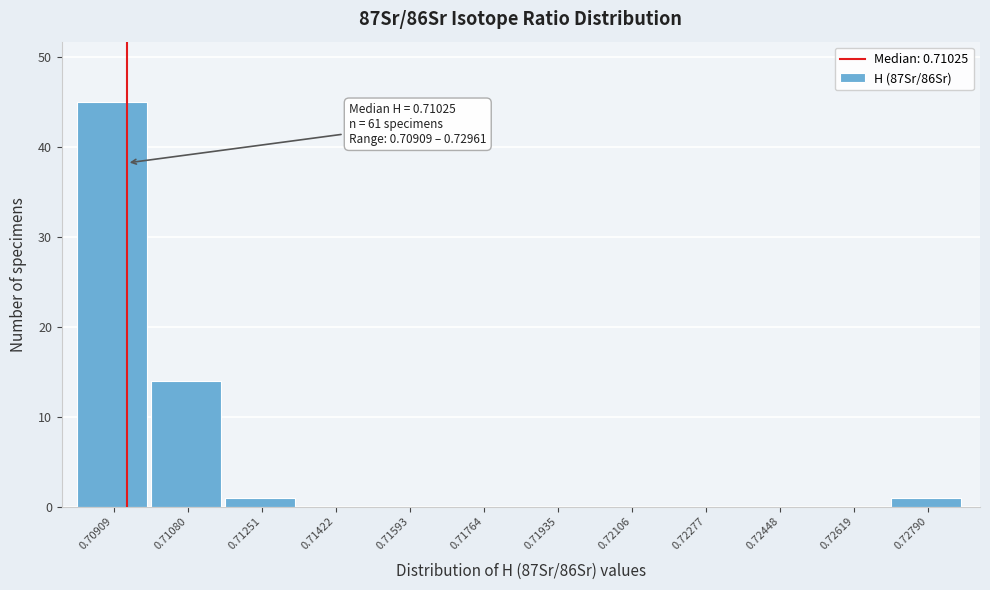

Reading left to right, list all the values displayed in this chart.

0.70909=45	0.71080=14	0.71251=1	0.71422=0	0.71593=0	0.71764=0	0.71935=0	0.72106=0	0.72277=0	0.72448=0	0.72619=0	0.72790=1